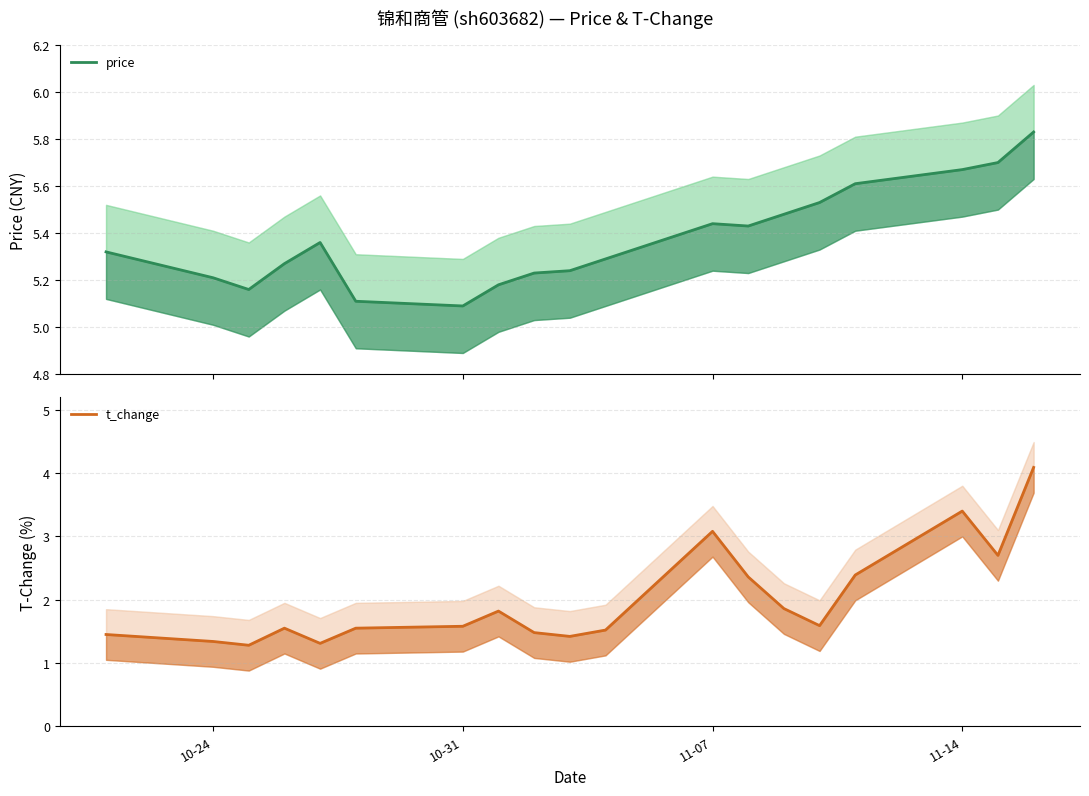

How many interior local valleys does the price series have?

3